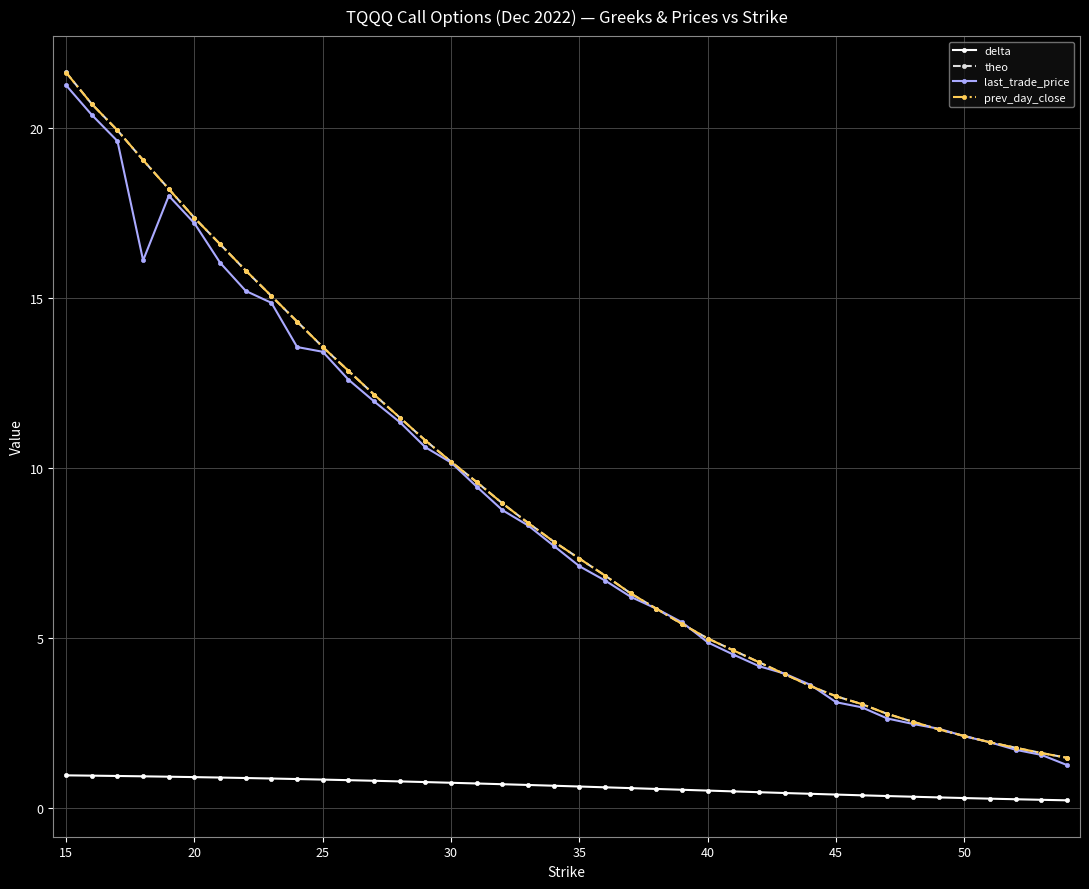

True or false: last_trade_price and delta cross at least once.

False